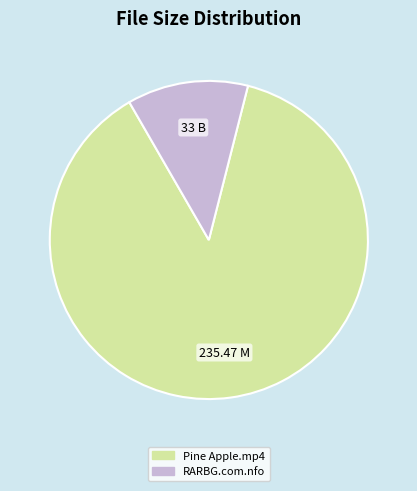

Does any single category account for the majority?

Yes